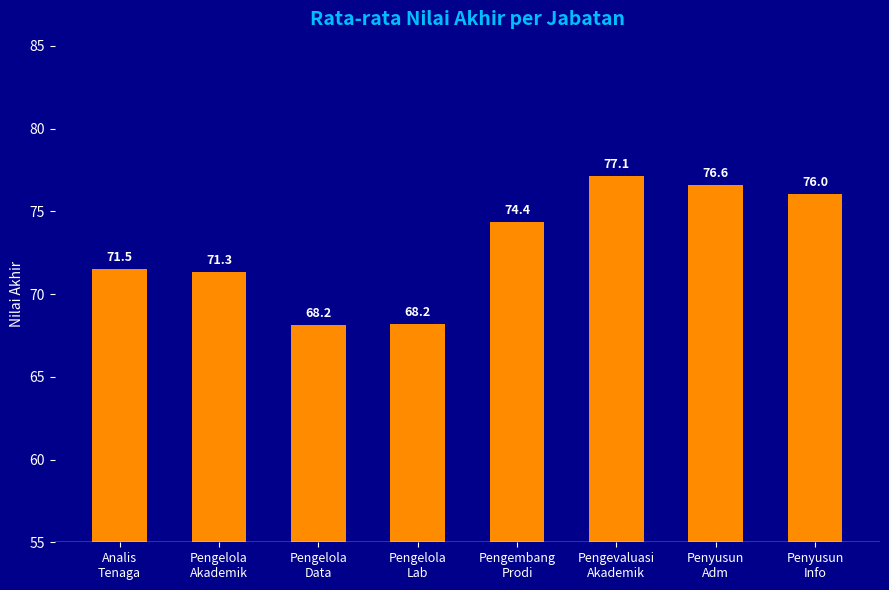

What position from the left is Analis
Tenaga?

1